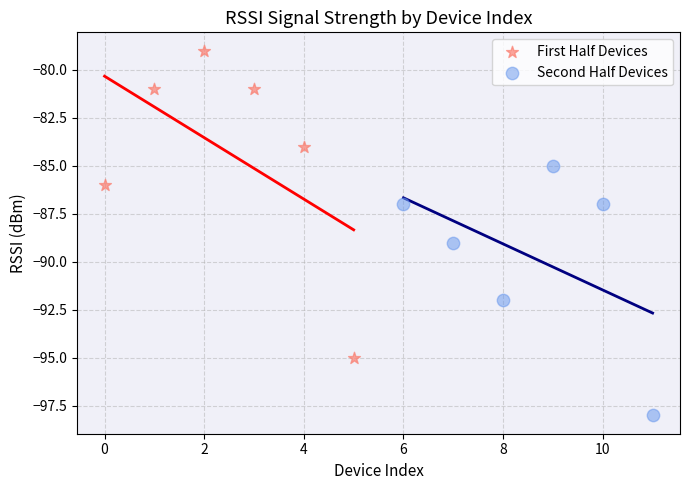

Which series contains the lowest Y value?

Second Half Devices